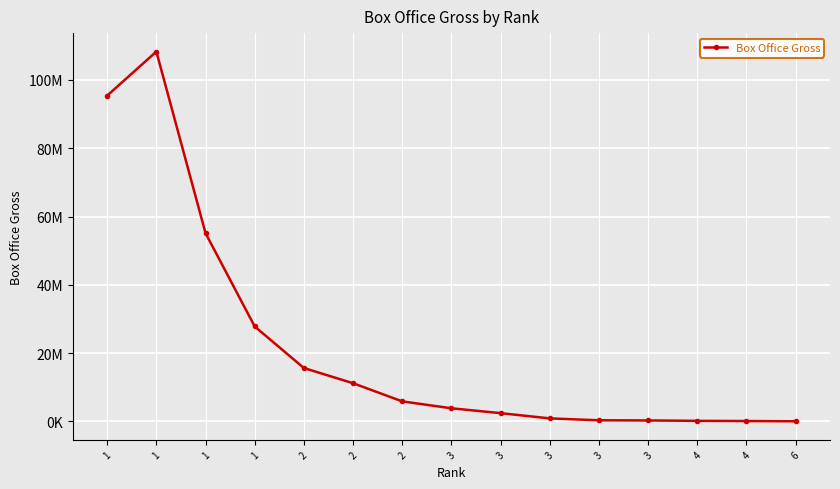

Reading left to right, transcribe all the data shown in this chart.

1=95412007	1=108296294	1=55124155	1=27811019	2=15640371	2=11189286	2=5874379	3=3853298	3=2428830	3=891660	3=334824	3=288499	4=171178	4=119527	6=46421